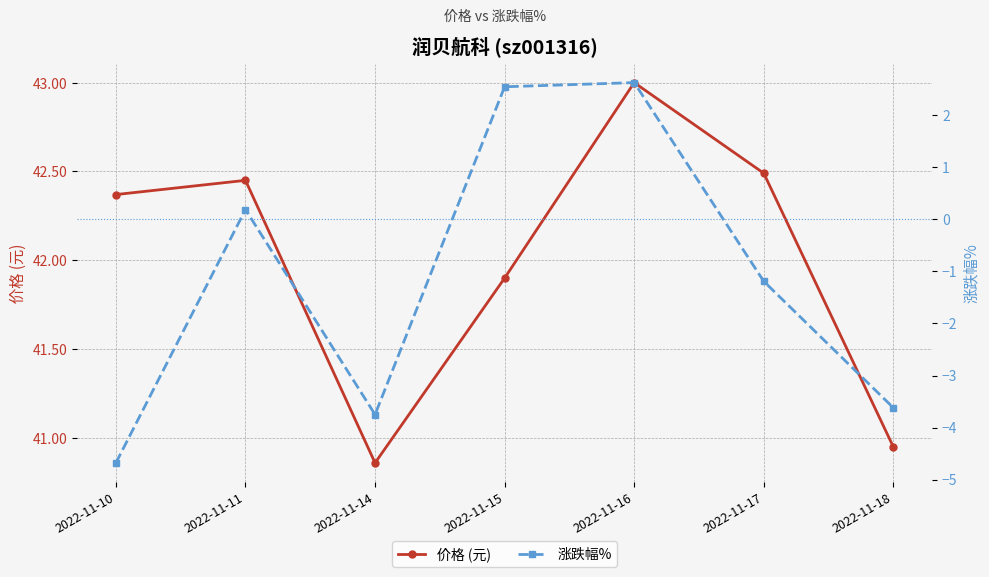

What is the value of the 价格 (元) point at the 6th from the left?

42.5